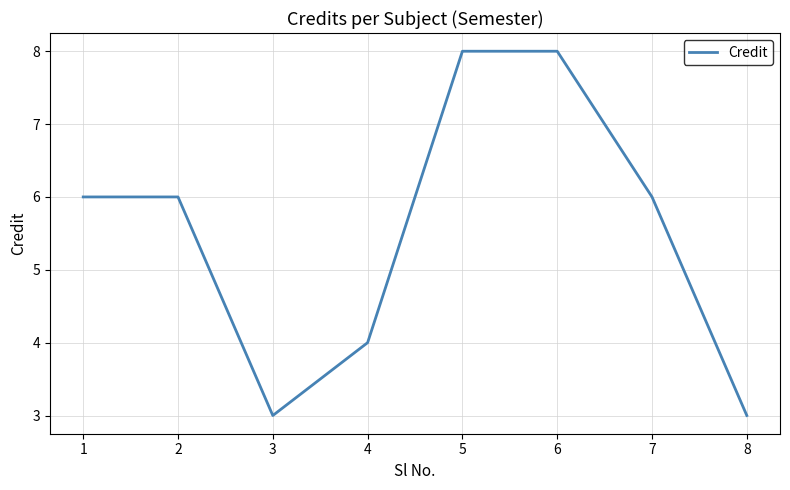

How many values are between 4 and 8?

6